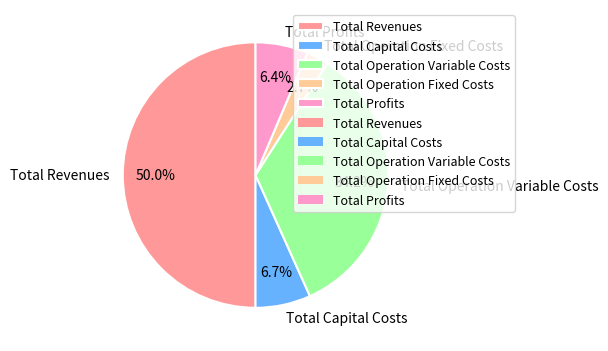

Does Total Profits account for over 50% of the chart?

No